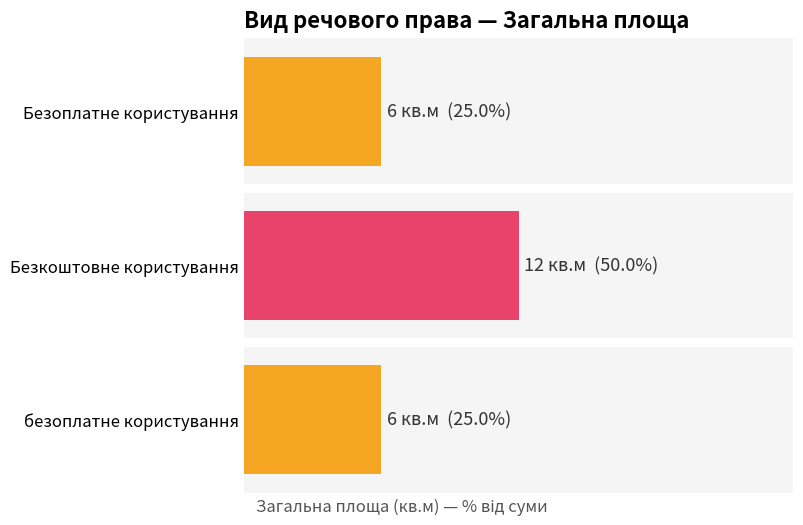

Is it true that Квартал equals 2 at Безкоштовне користування?

False